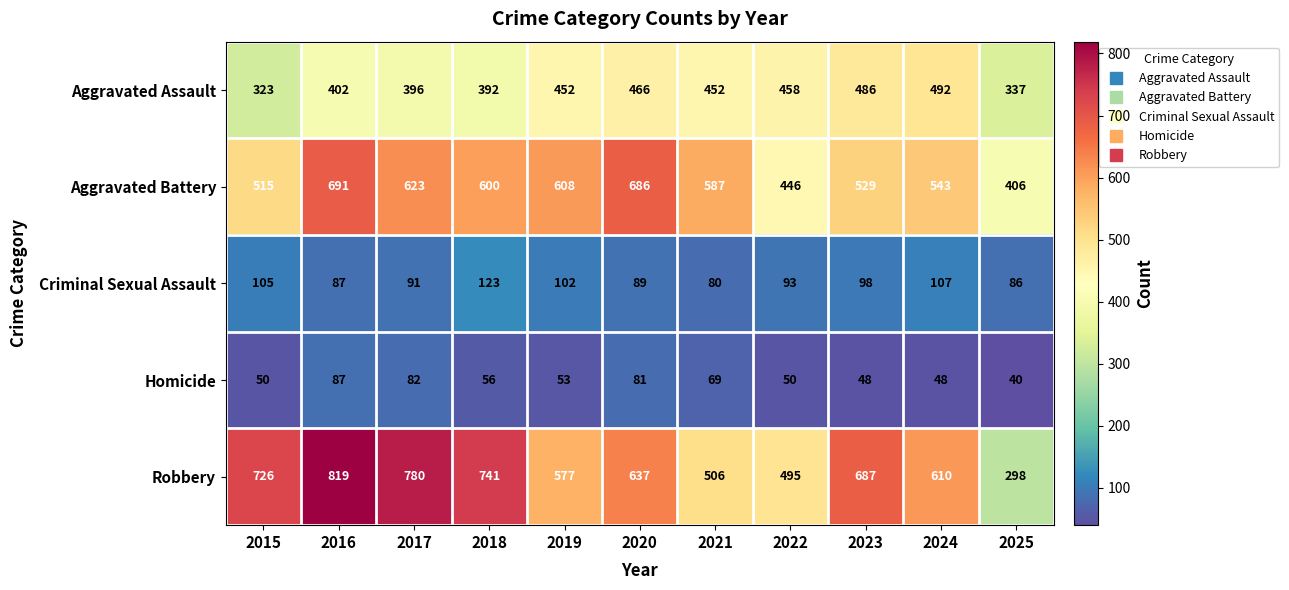

Which label corresponds to the largest value in the chart?

2016